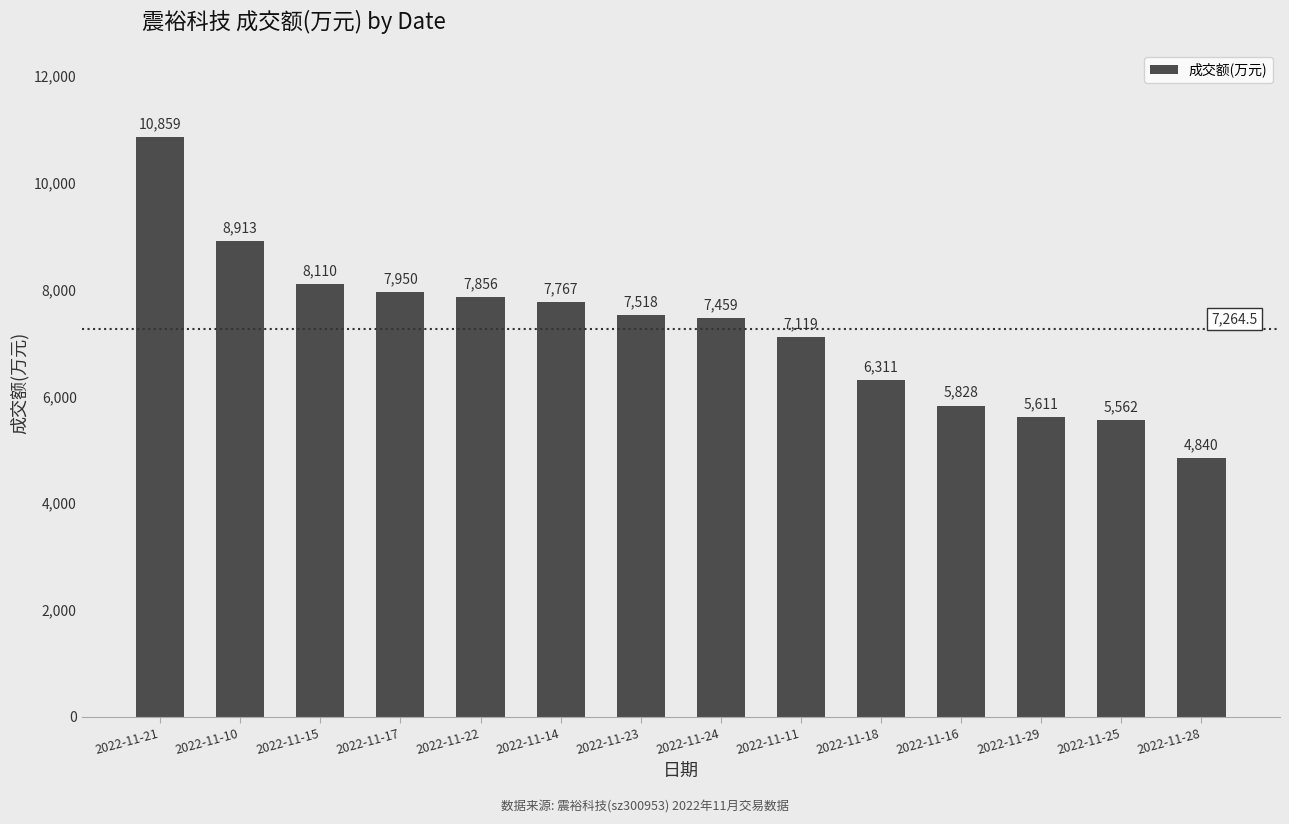

Rank the categories by value from lowest to highest.

2022-11-28, 2022-11-25, 2022-11-29, 2022-11-16, 2022-11-18, 2022-11-11, 2022-11-24, 2022-11-23, 2022-11-14, 2022-11-22, 2022-11-17, 2022-11-15, 2022-11-10, 2022-11-21